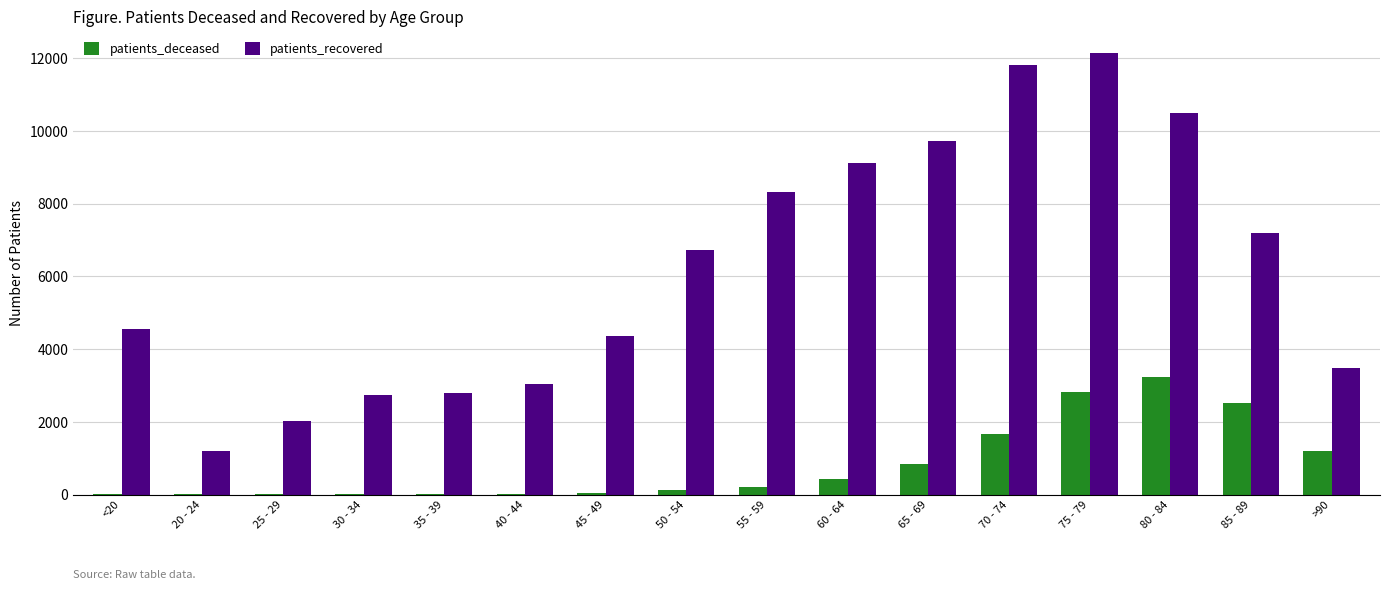

How many groups of bars are there?

16